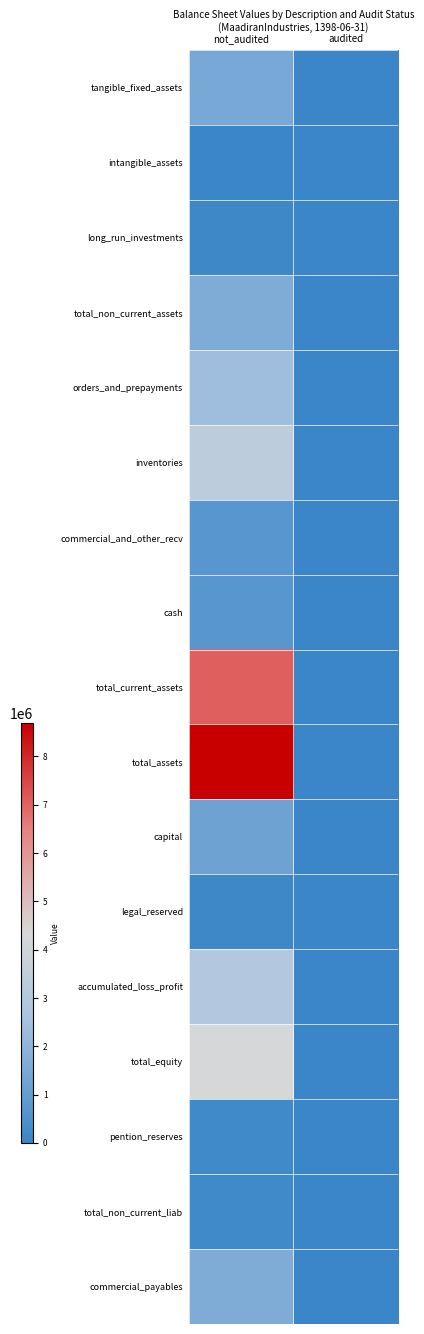

Between not_audited and audited, which series saw the biggest shift?

total_assets